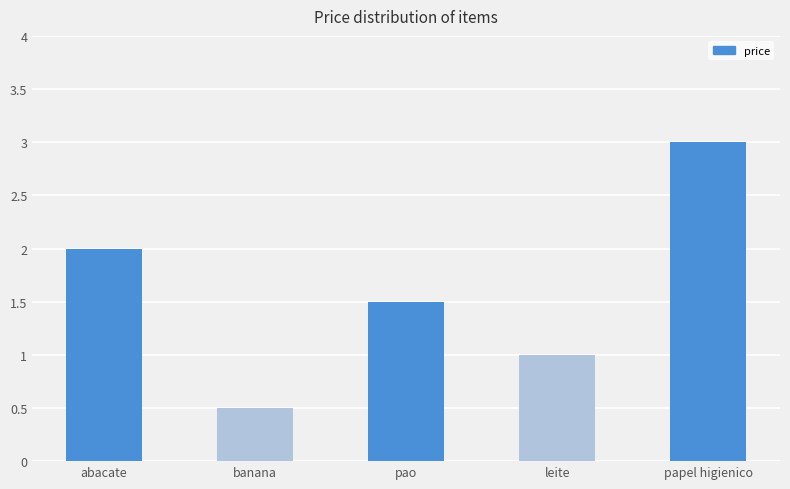

What is the smallest value displayed?

0.5